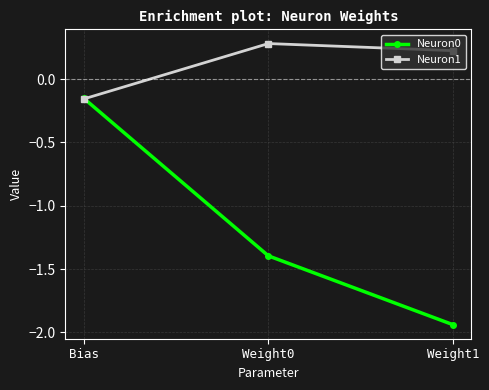

Is the value of Neuron1 at Weight0 greater than the value of Neuron0 at Weight0?

Yes